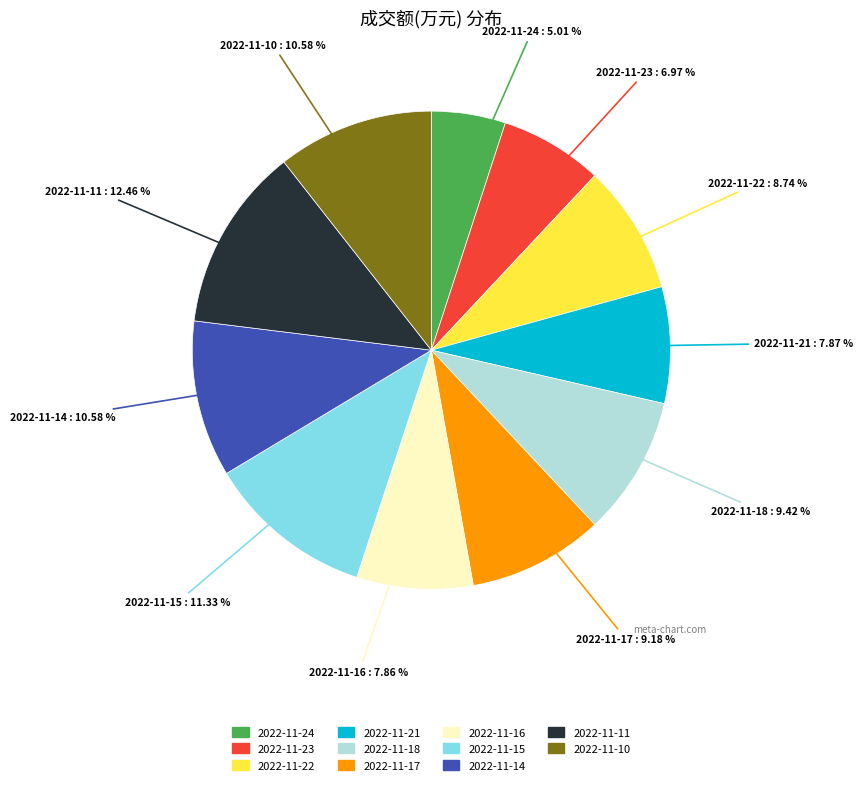

Count the number of slices in the pie.

11